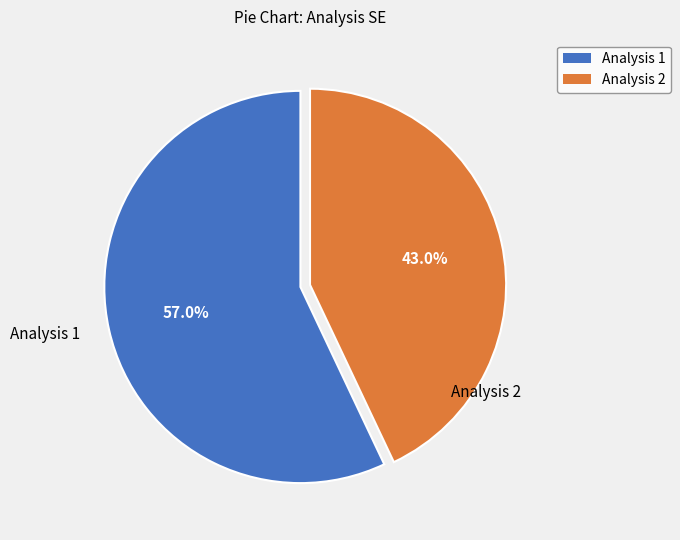

Is there a majority slice in this chart?

Yes